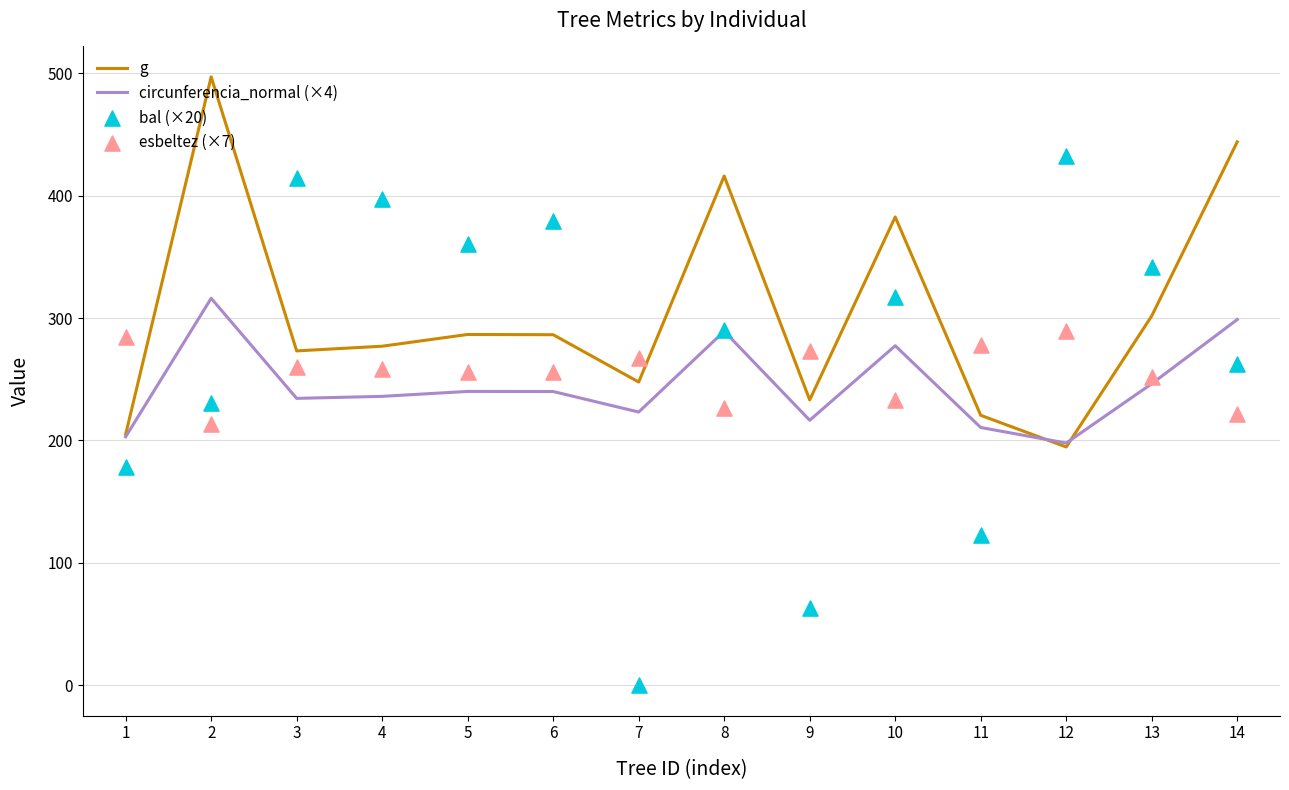

What is the total value across all series at 11?

831.4